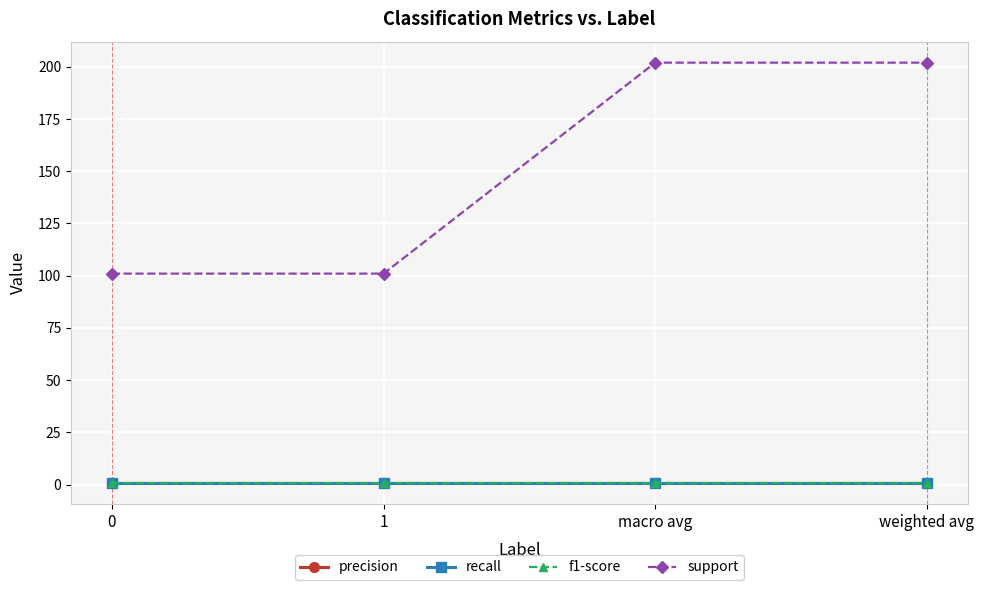

At how many categories does at least one series exceed 56?

4